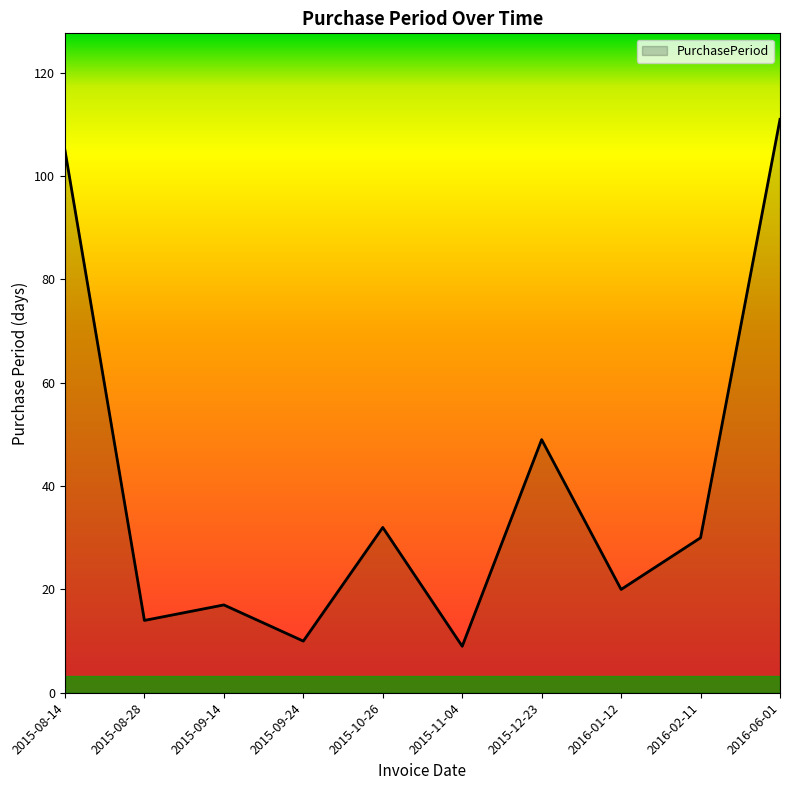

How many interior local valleys (lower than both neighbors) does the data have?

4